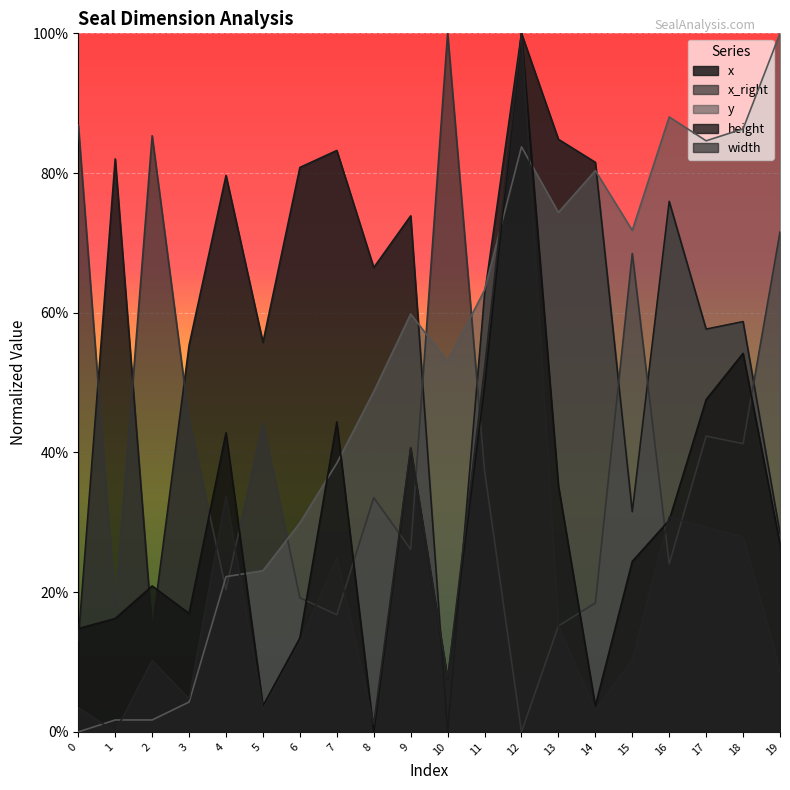

At which label does y first exceed 59?

9